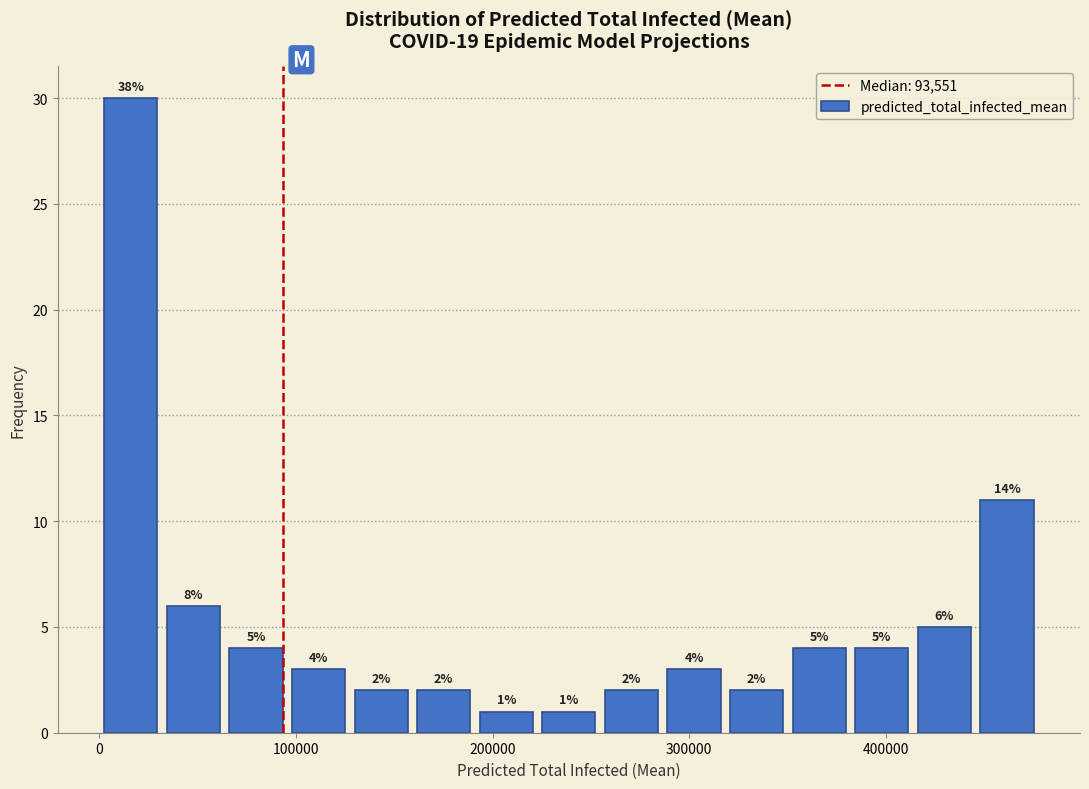

Around what value on the x-axis is the tallest bar? Give the approximate position of its centre, as read against the axis.

20000